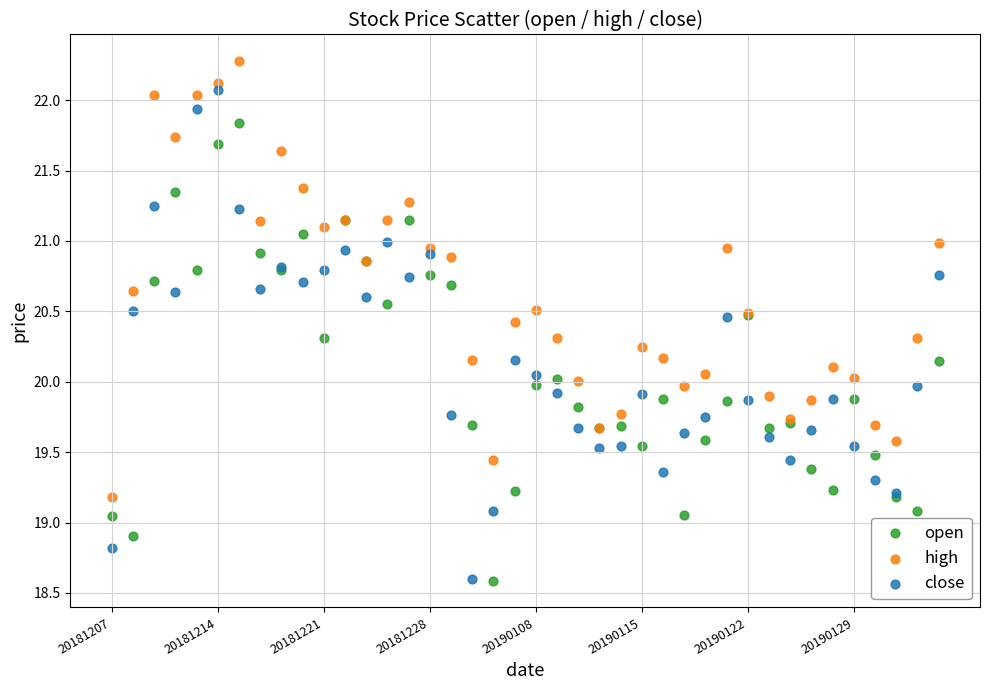

Which series has the widest spread of Y values?

close